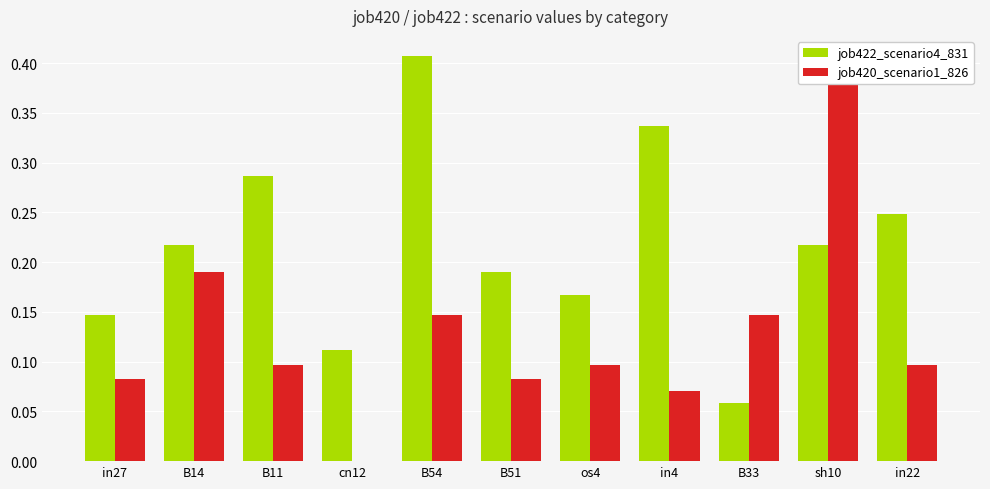

At which label does job422_scenario4_831 reach its minimum?

B33